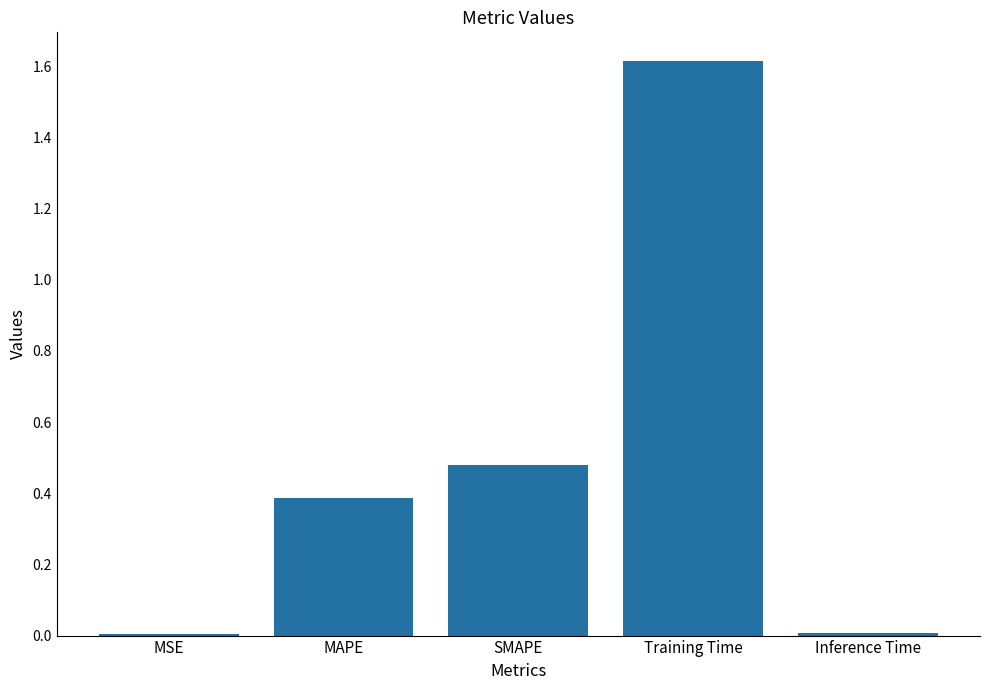

Which label corresponds to the largest value in the chart?

Training Time